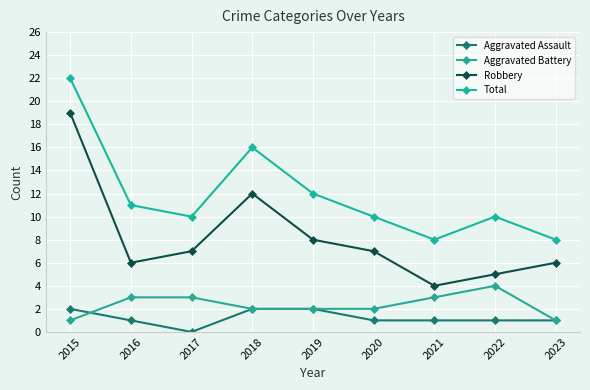

At which category is the sum across all series the highest?

2015